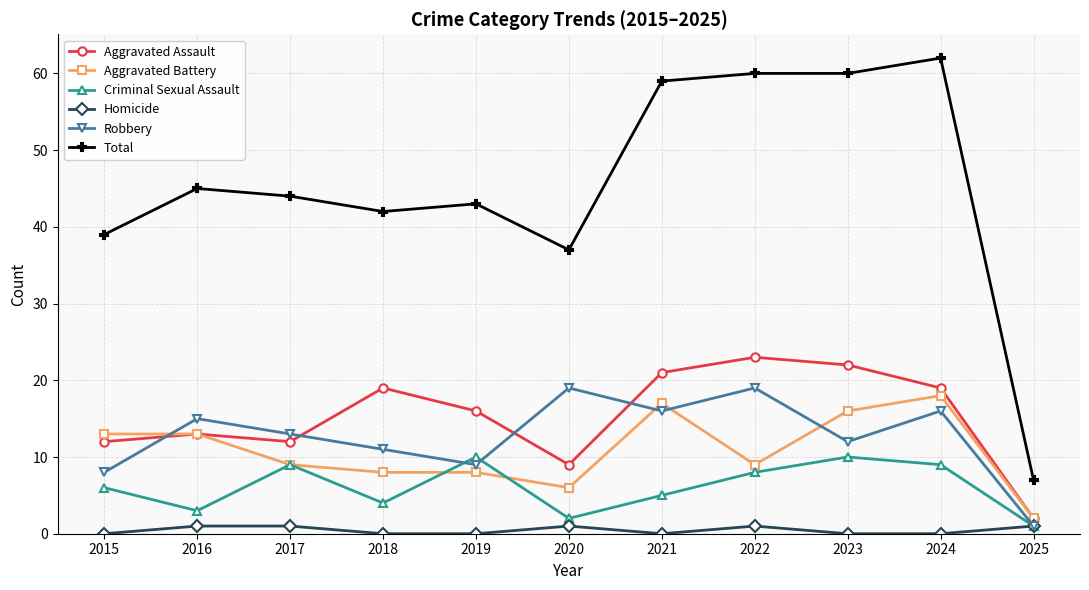

Reading left to right, transcribe all the data shown in this chart.

Aggravated Assault: 12	13	12	19	16	9	21	23	22	19	2
Aggravated Battery: 13	13	9	8	8	6	17	9	16	18	2
Criminal Sexual Assault: 6	3	9	4	10	2	5	8	10	9	1
Homicide: 0	1	1	0	0	1	0	1	0	0	1
Robbery: 8	15	13	11	9	19	16	19	12	16	1
Total: 39	45	44	42	43	37	59	60	60	62	7